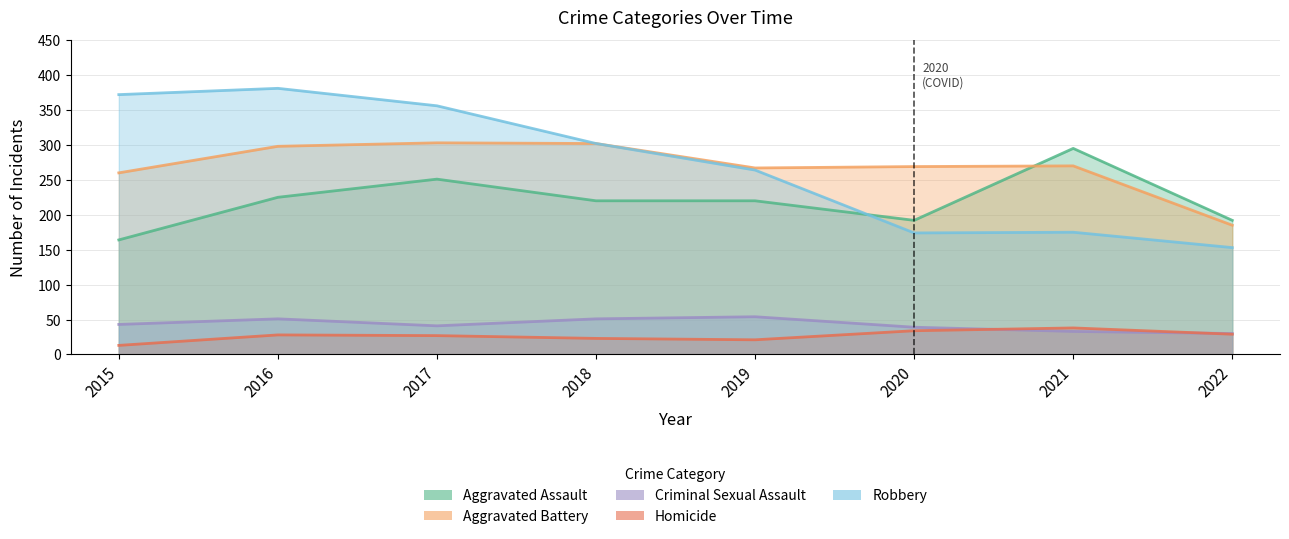

At which label is Robbery closest to 267?

2019